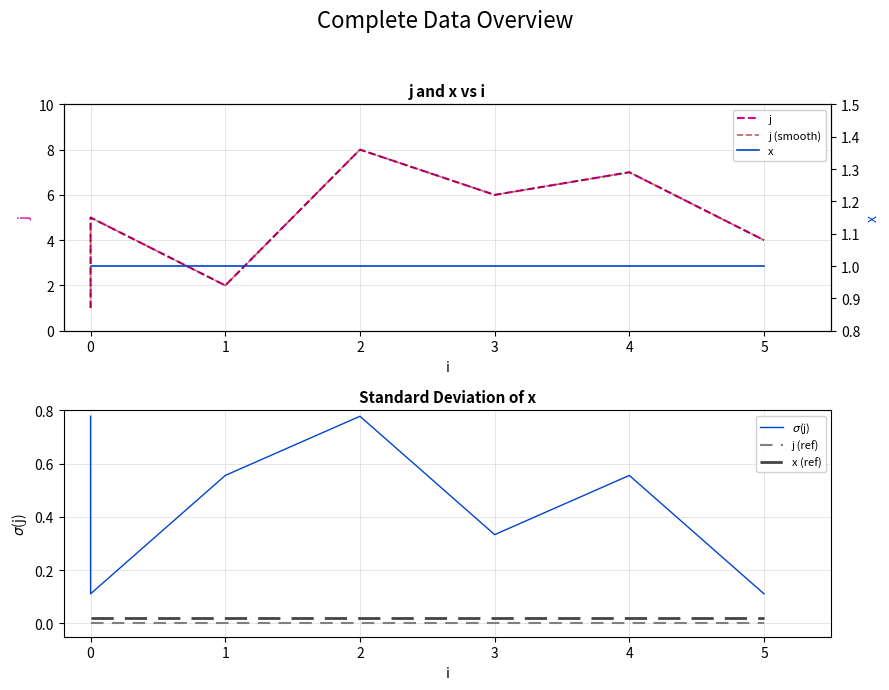

True or false: j and j (ref) intersect in this chart.

False